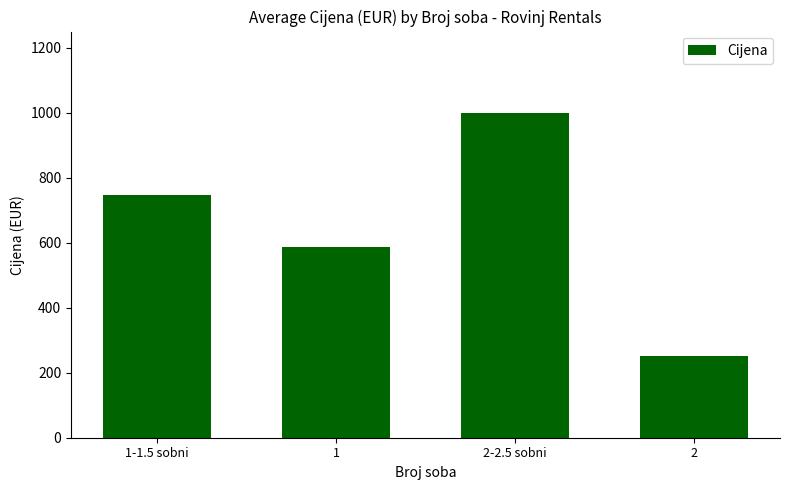

Reading right to left, what are all the values shown in this chart?

2=250.0	2-2.5 sobni=1000.0	1=587.5	1-1.5 sobni=747.1